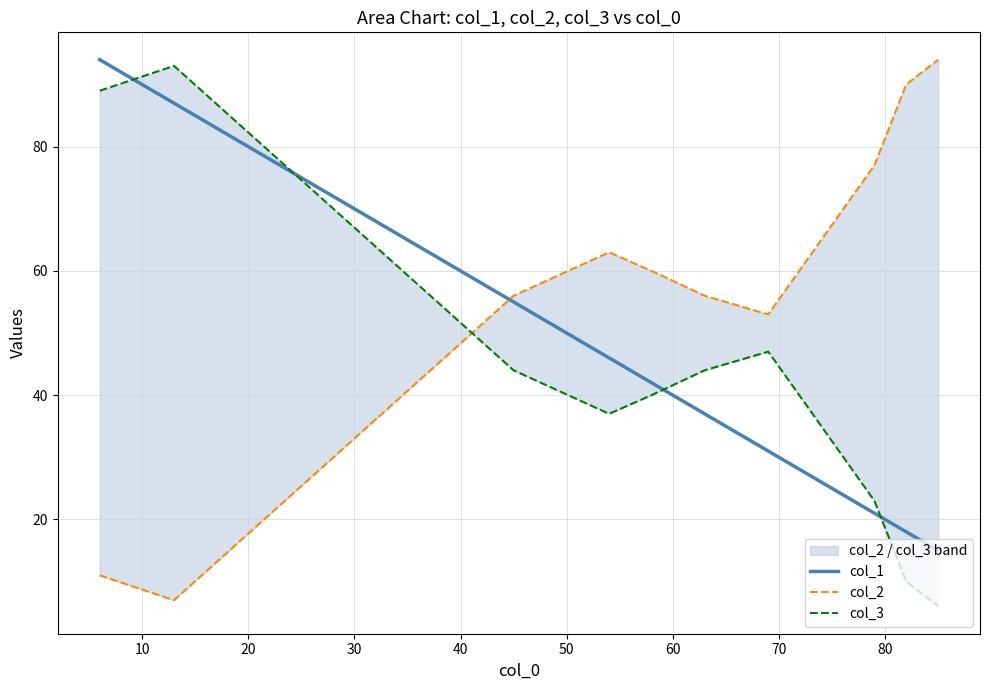

What are all the series names shown in the legend?

col_1, col_2, col_3